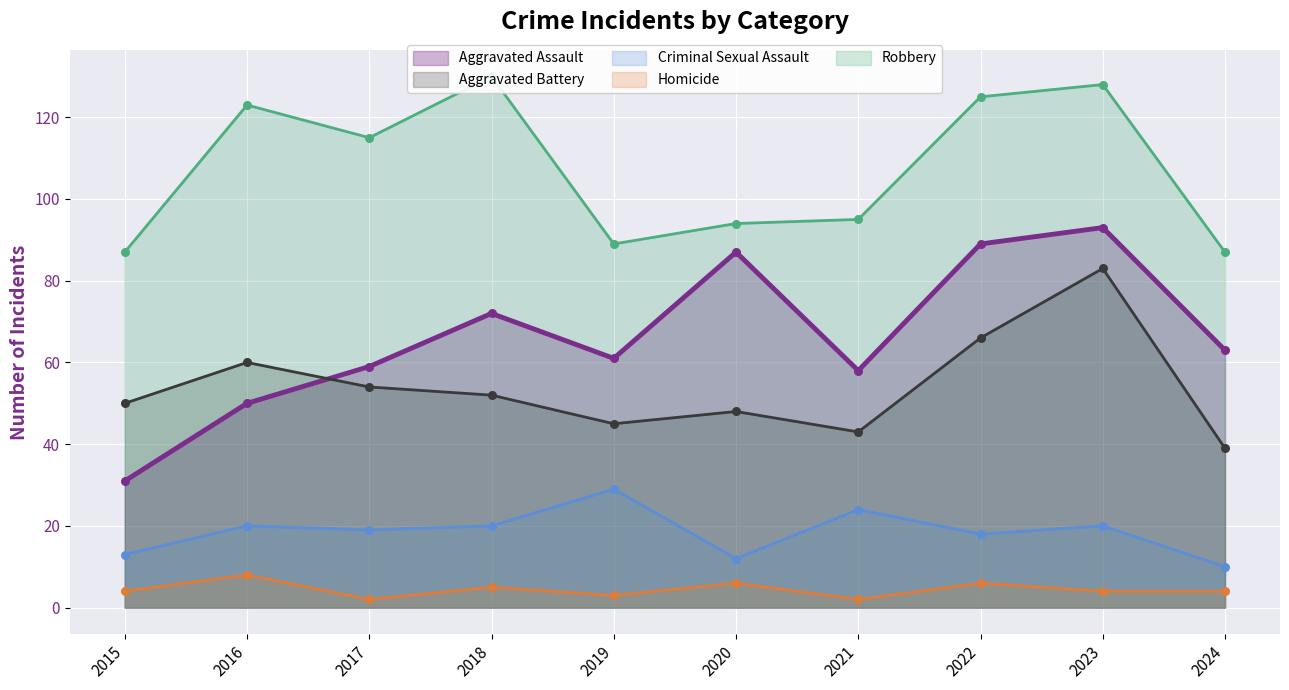

Which series has the largest total across all categories?

Robbery